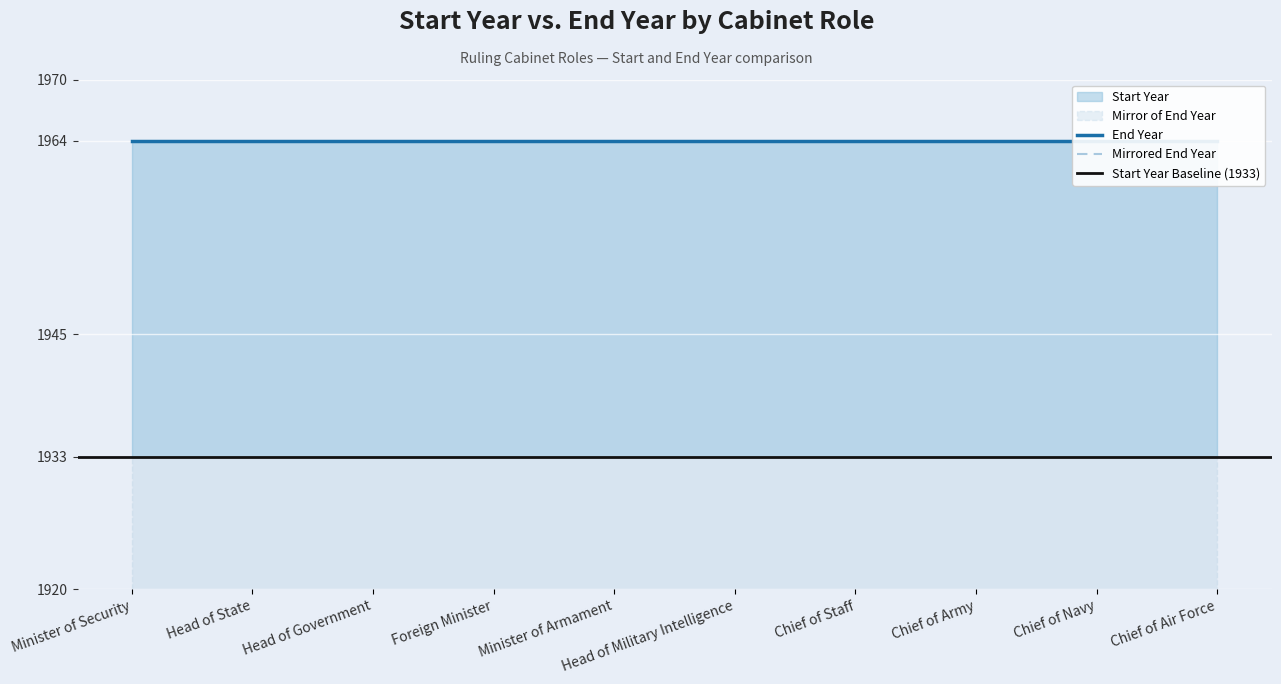

Is it true that Start Year equals 2913 at Foreign Minister?

False